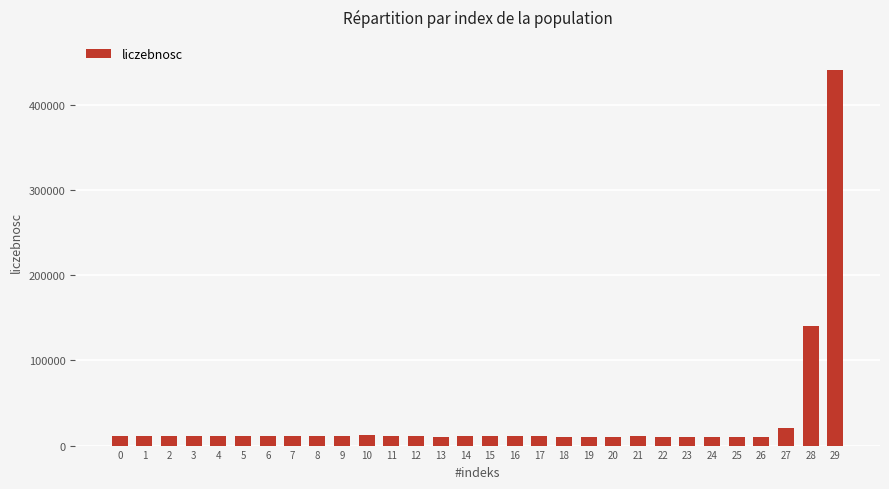

What is the value of the 14th bar from the left?

10371